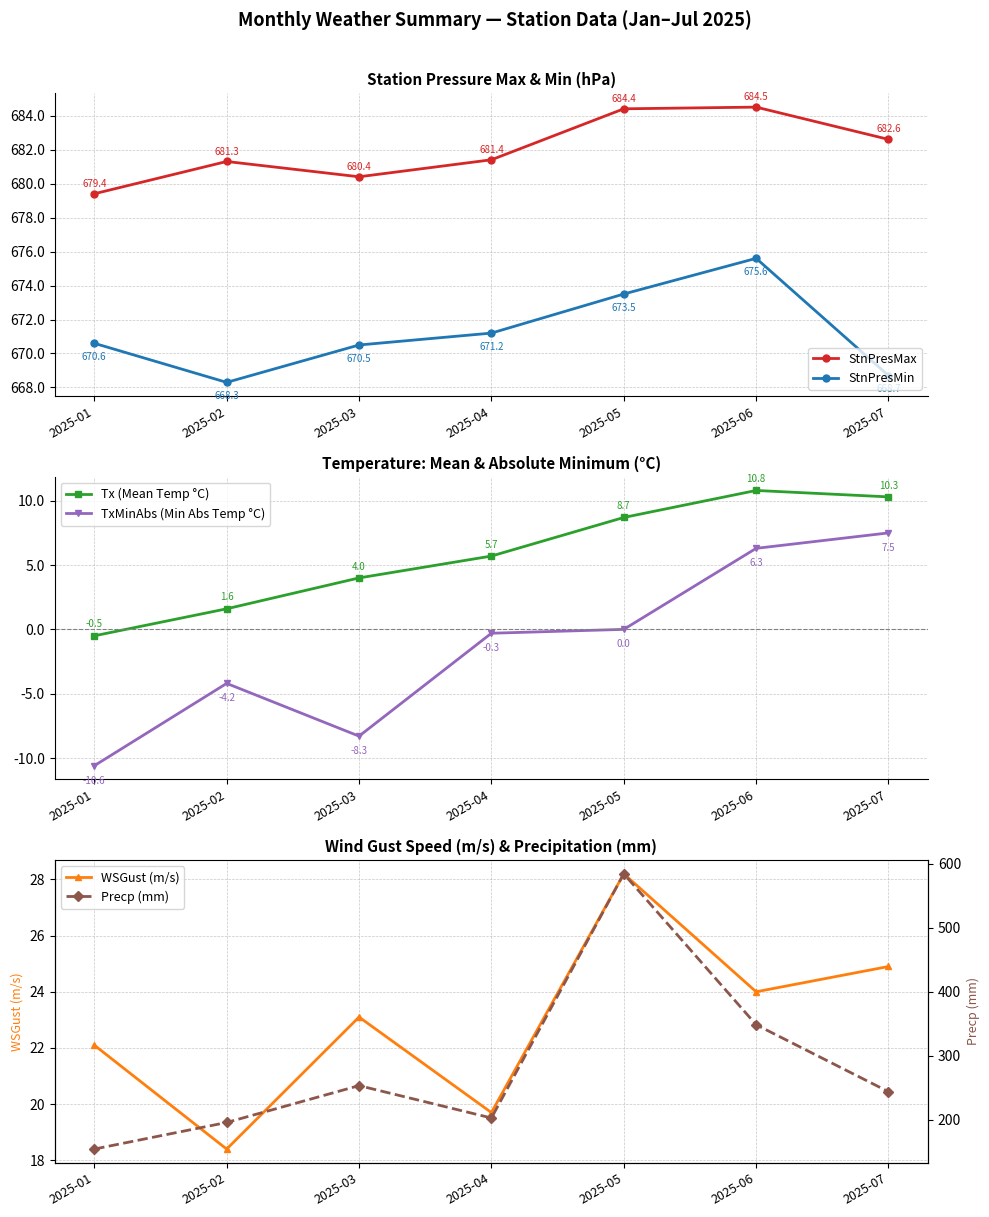

True or false: WSGust (m/s) and StnPresMin intersect in this chart.

False